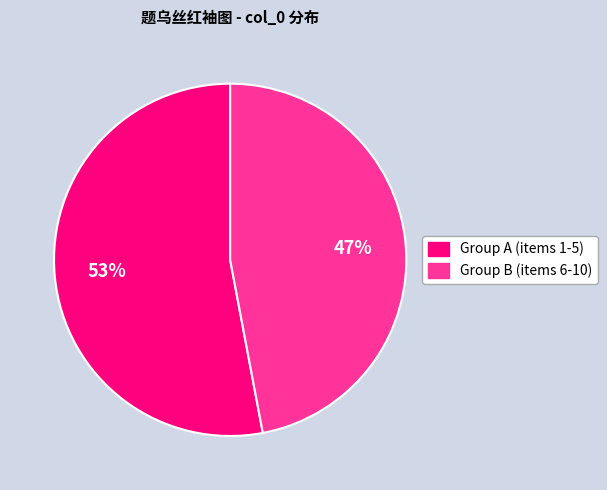

To the nearest percent, what is the difference between the largest and smallest slice percentages?

6%